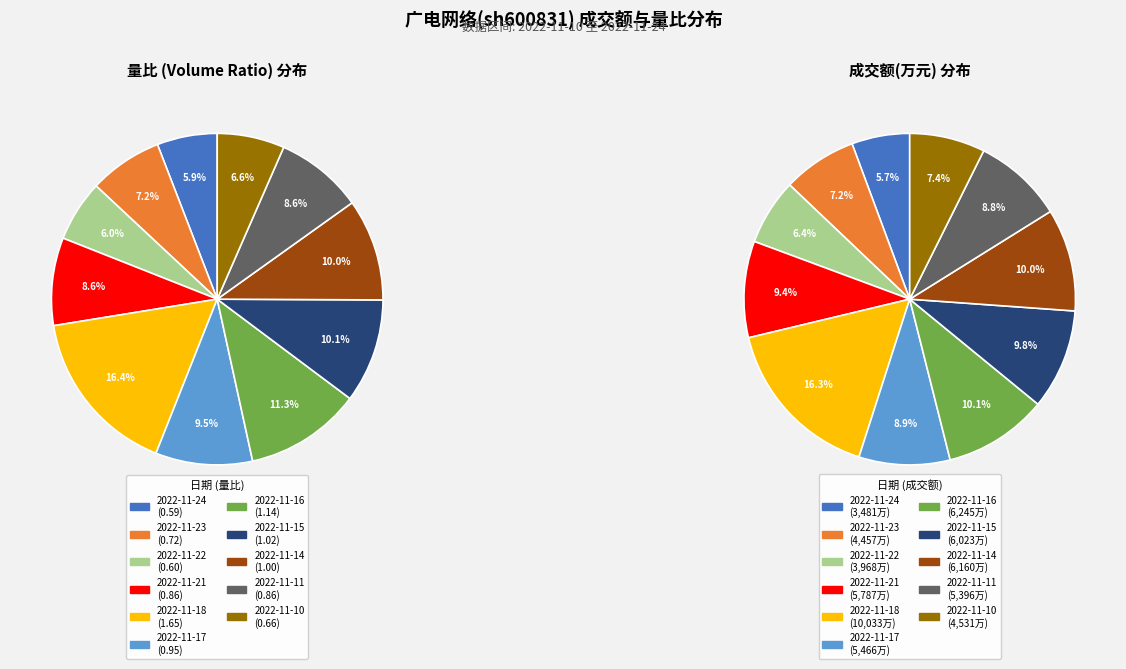

Combined, what portion of the pie is 2022-11-22 and 2022-11-16?

17.3%